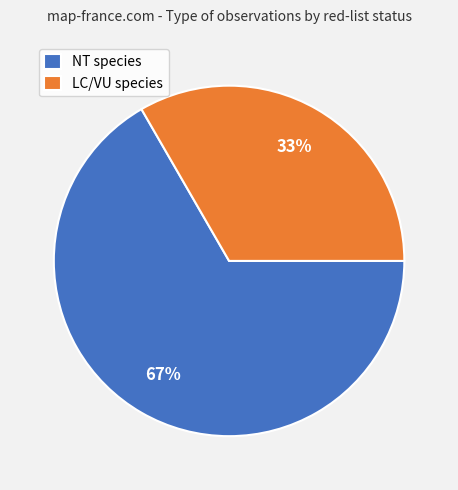

What is the ratio of the value at NT species to the value at LC/VU species?

2.0